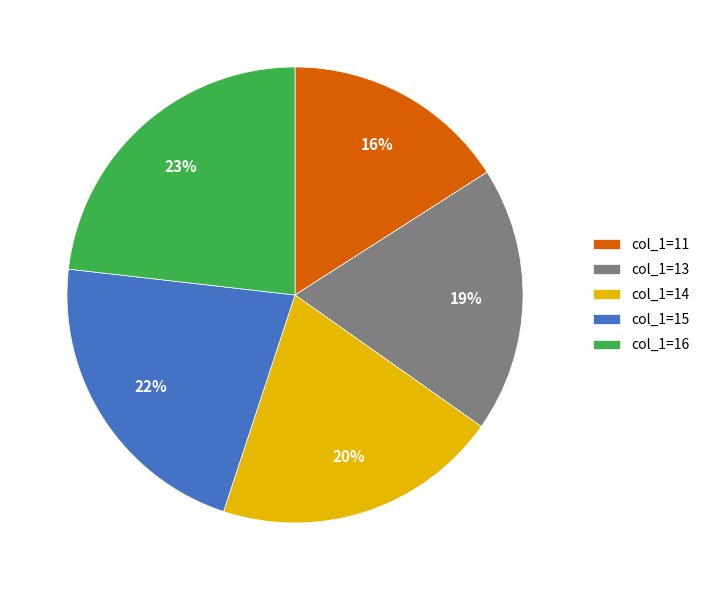

To the nearest percent, what portion does col_1=11 represent?

16%